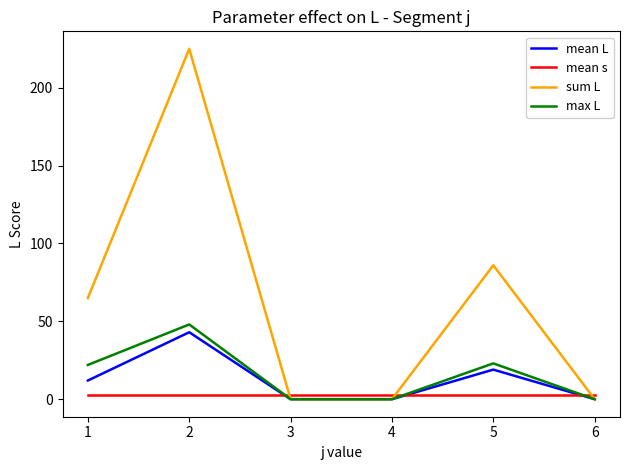

At which category is the sum across all series the highest?

2